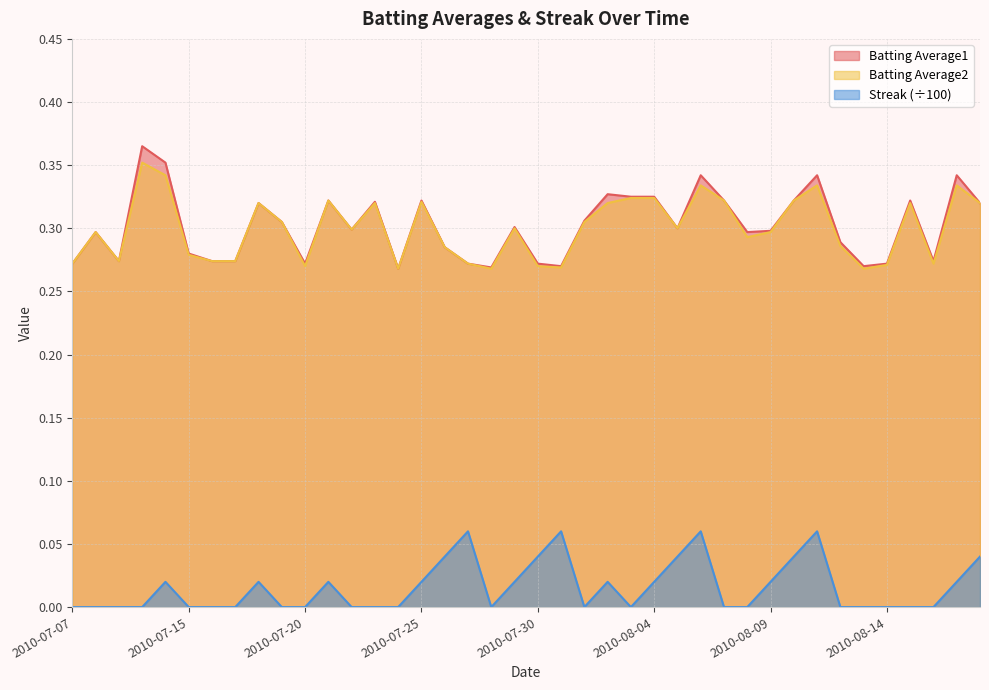

Is it true that Streak equals 0.0 at 2010-08-02?

True